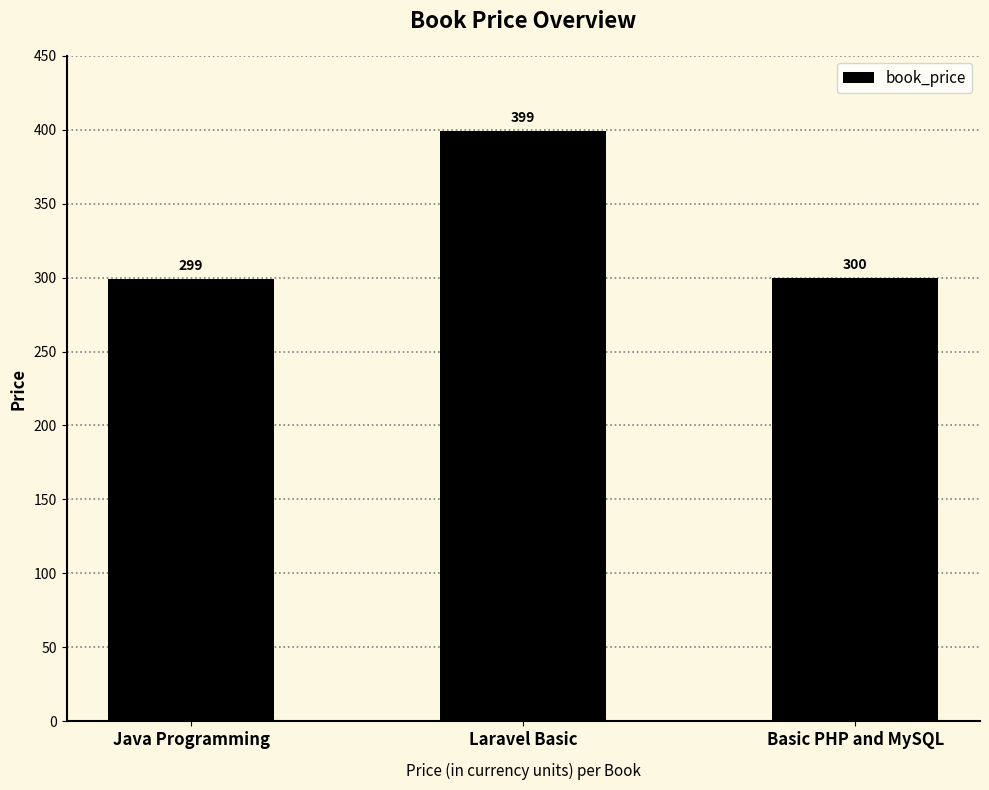

Which has a higher value, Java Programming or Basic PHP and MySQL?

Basic PHP and MySQL